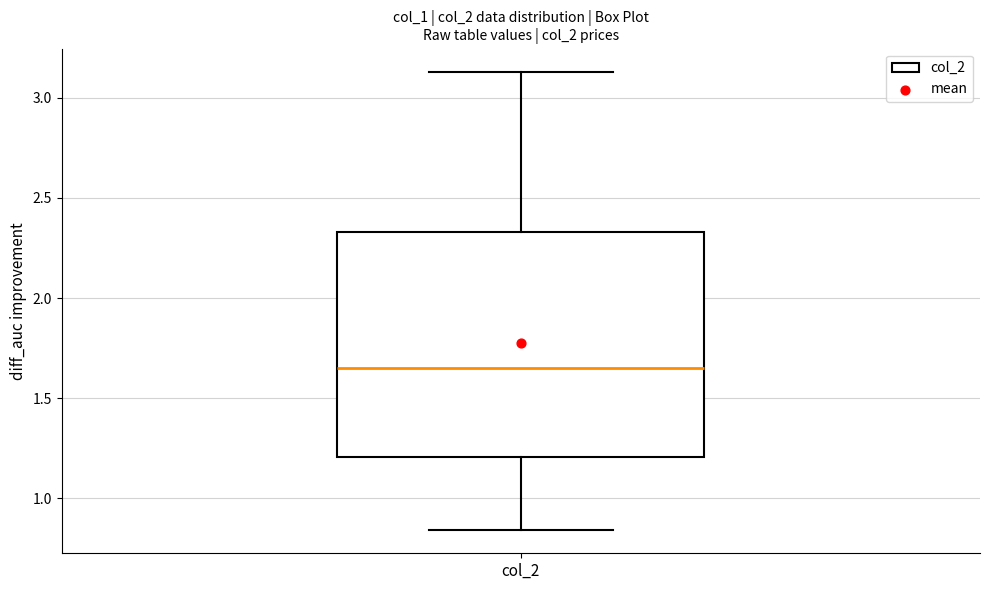

Transcribe this box plot: give where the median line is, the range the box spans, and where the two whiskers end, as read against the y-axis. The values are not printed on the chart, so give them approximately, as read against the axis.

median 1.65, box 1.20 to 2.35, whiskers 0.85 to 3.15